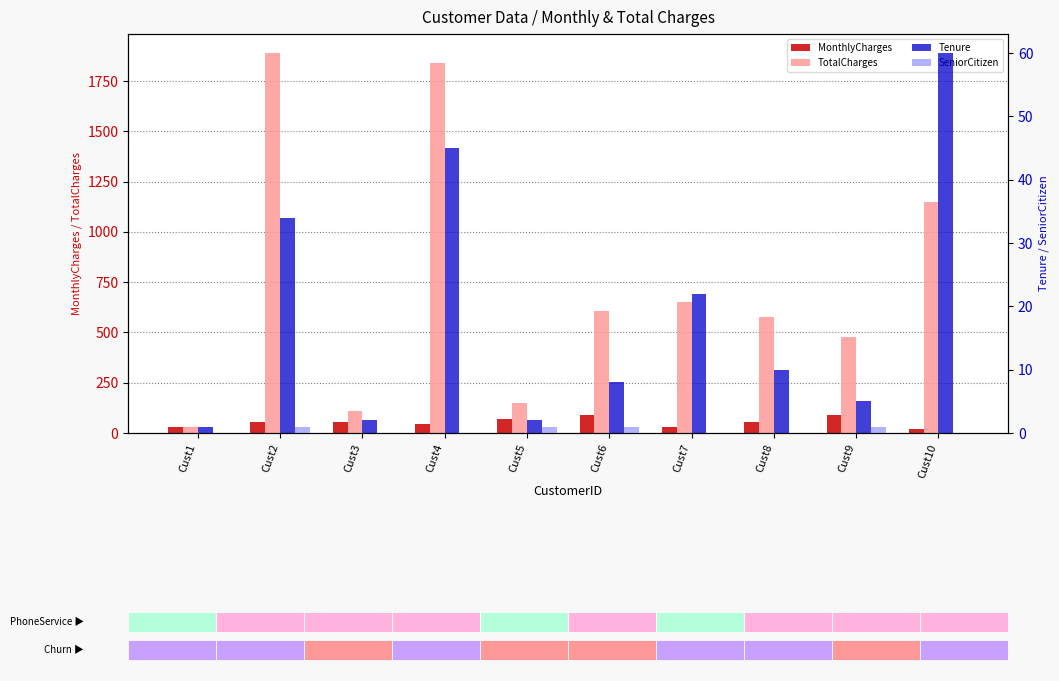

The value of TotalCharges at Cust6 is 923.4. True or false?

False